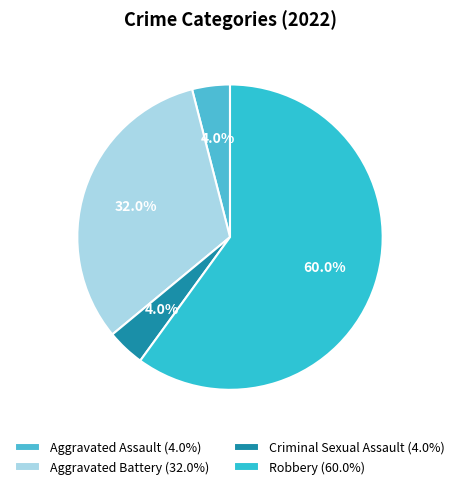

Which slice is the smallest?

Aggravated Assault